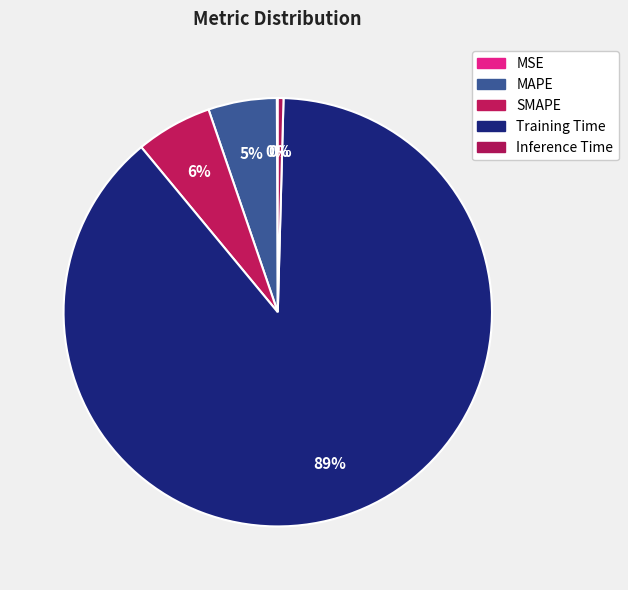

Combined, do SMAPE and Inference Time account for over 50%?

No